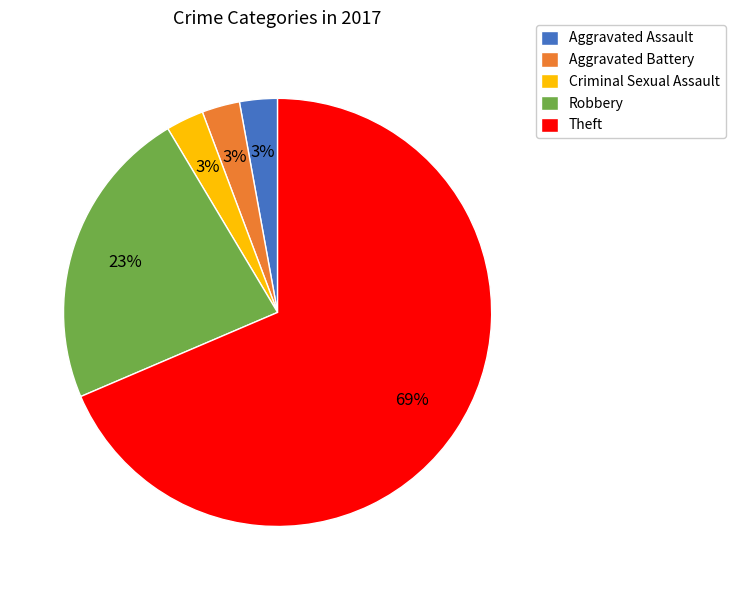

What percentage is the Aggravated Assault slice, to the nearest percent?

3%